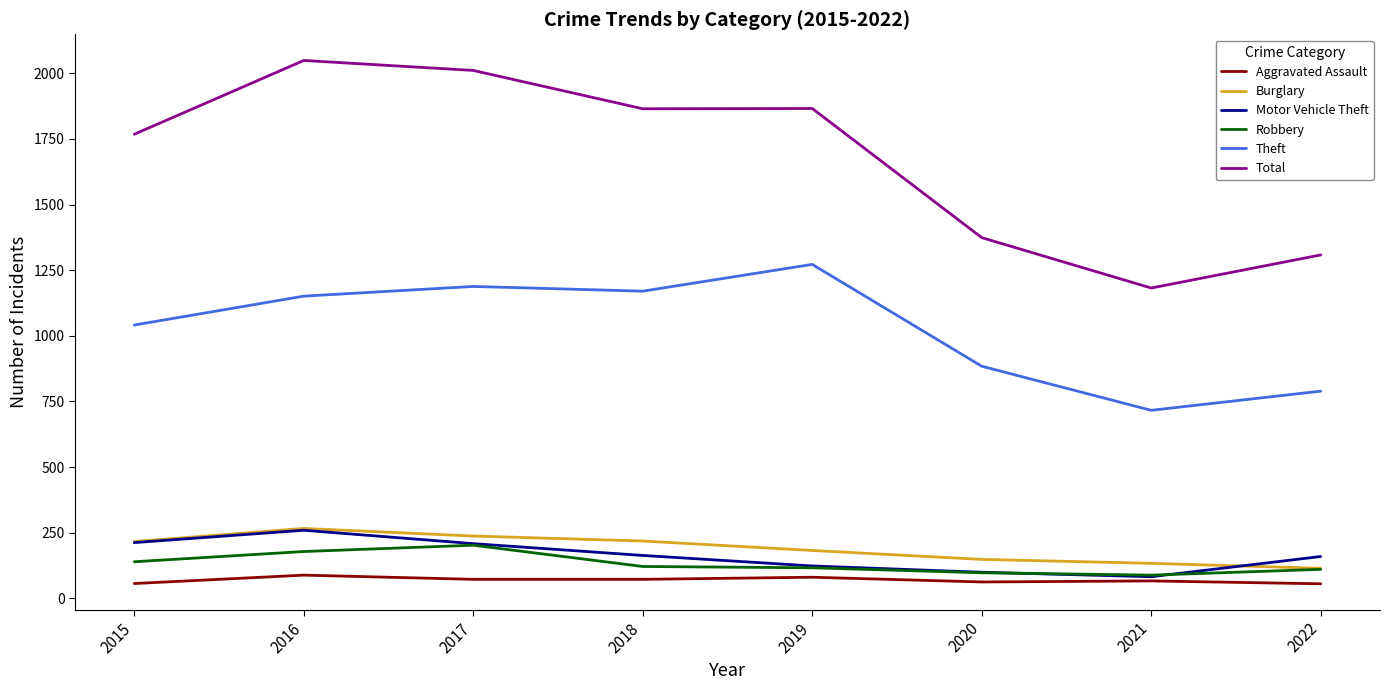

Which series has the largest range (max minus min)?

Total